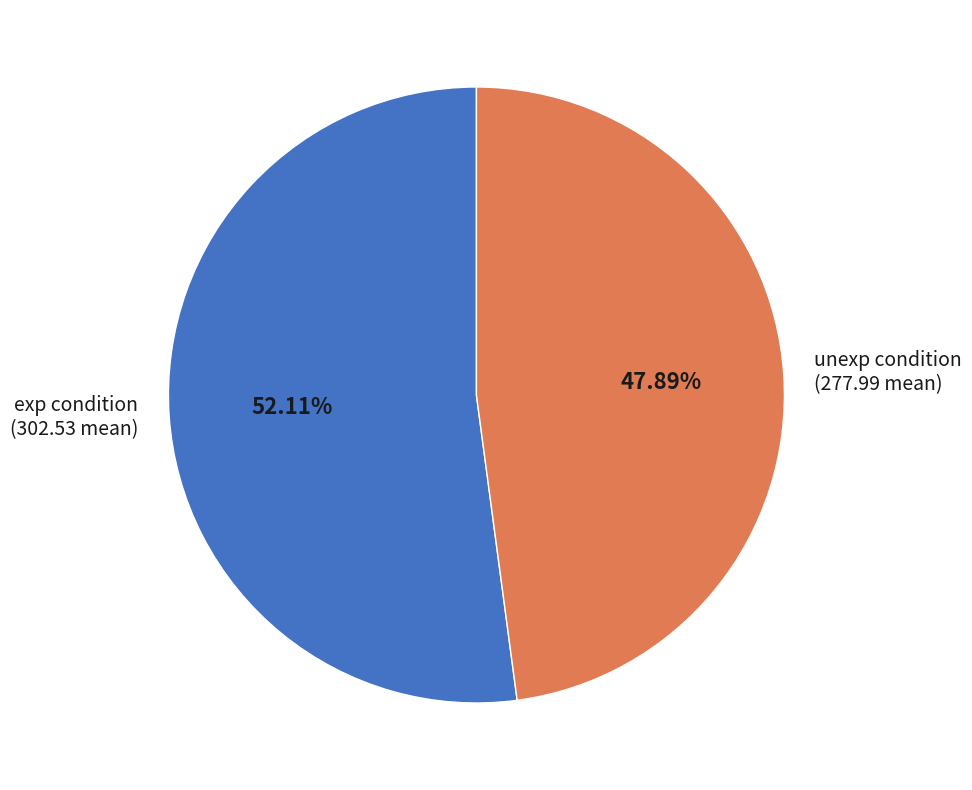

Rank the categories by value from highest to lowest.

exp, unexp